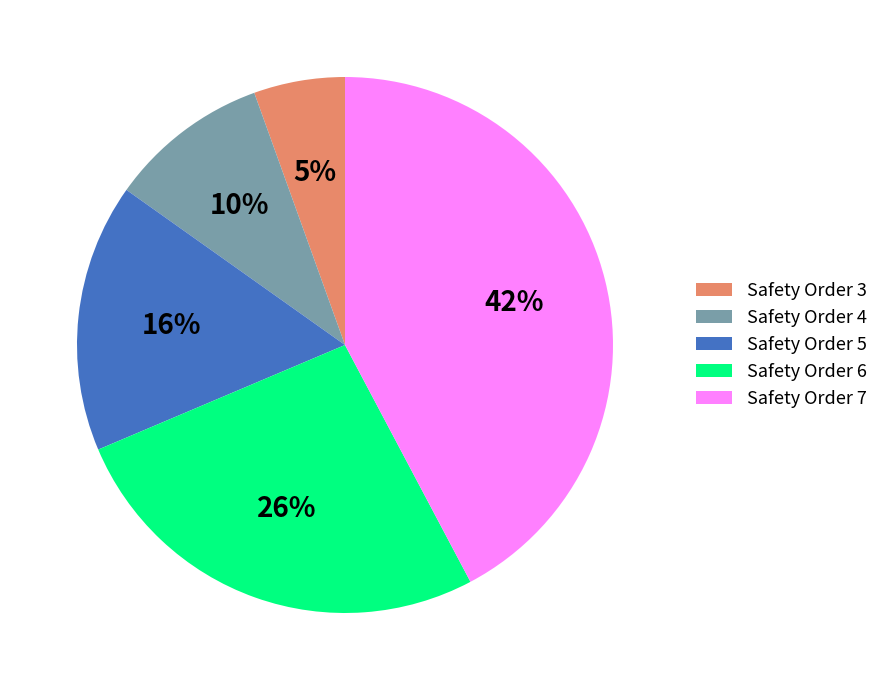

Which has a higher value, Safety Order 3 or Safety Order 6?

Safety Order 6